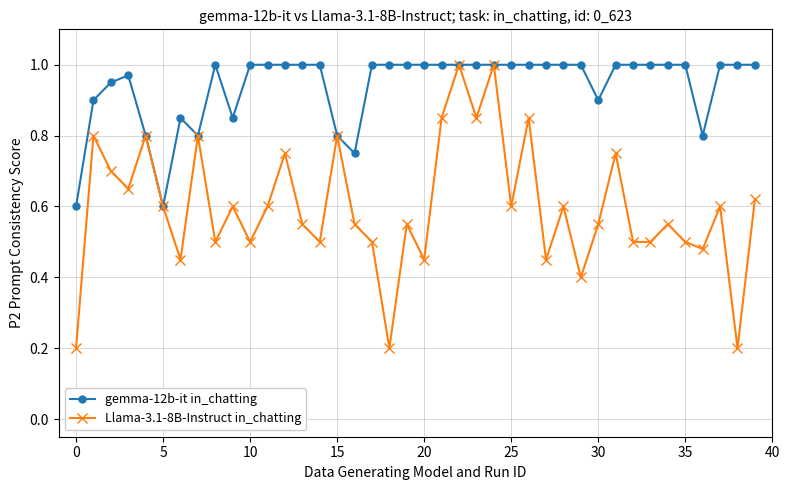

True or false: gemma-12b-it in_chatting has more than 0 interior local peaks.

True